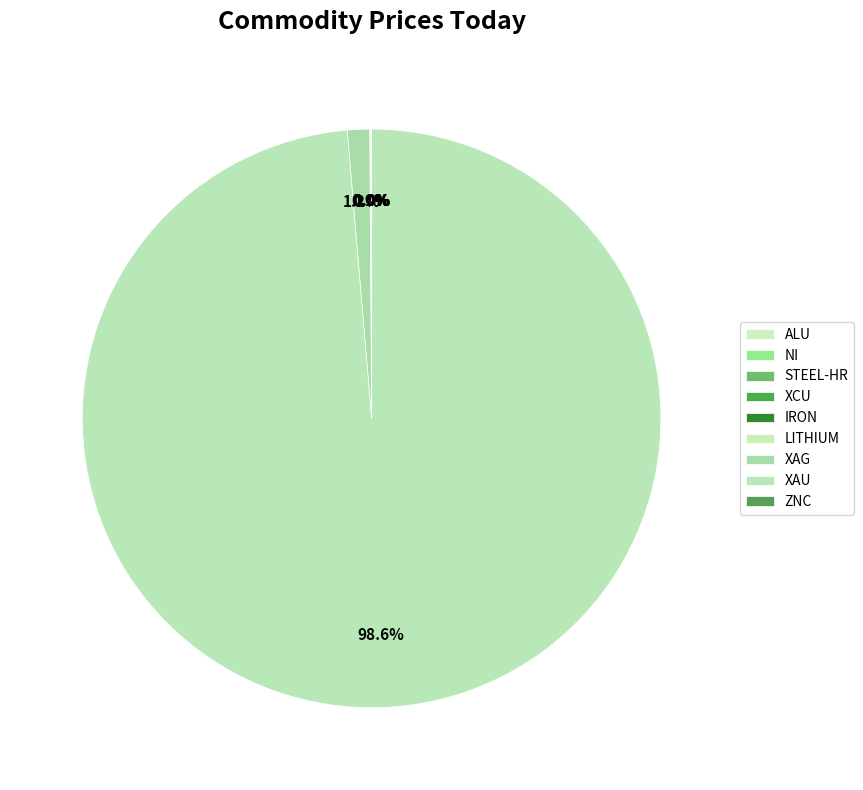

Is the sum of IRON and ZNC greater than half?

No